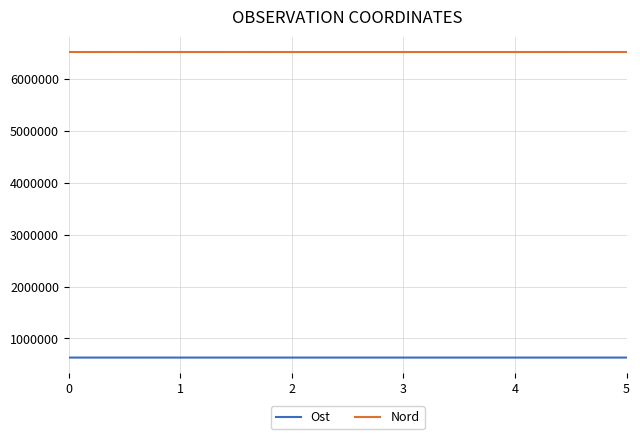

True or false: Ost and Nord cross at least once.

False